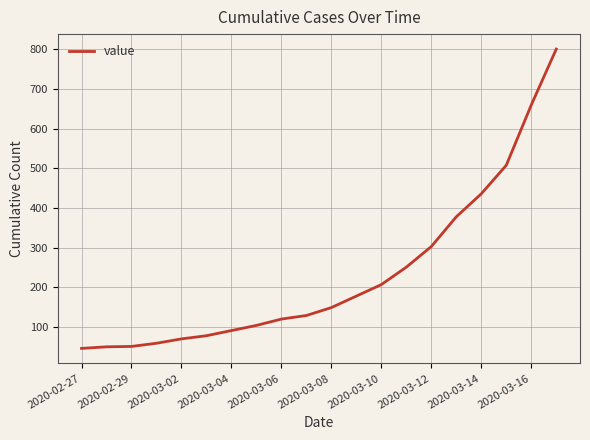

What is the difference between the maximum and minimum values?

755